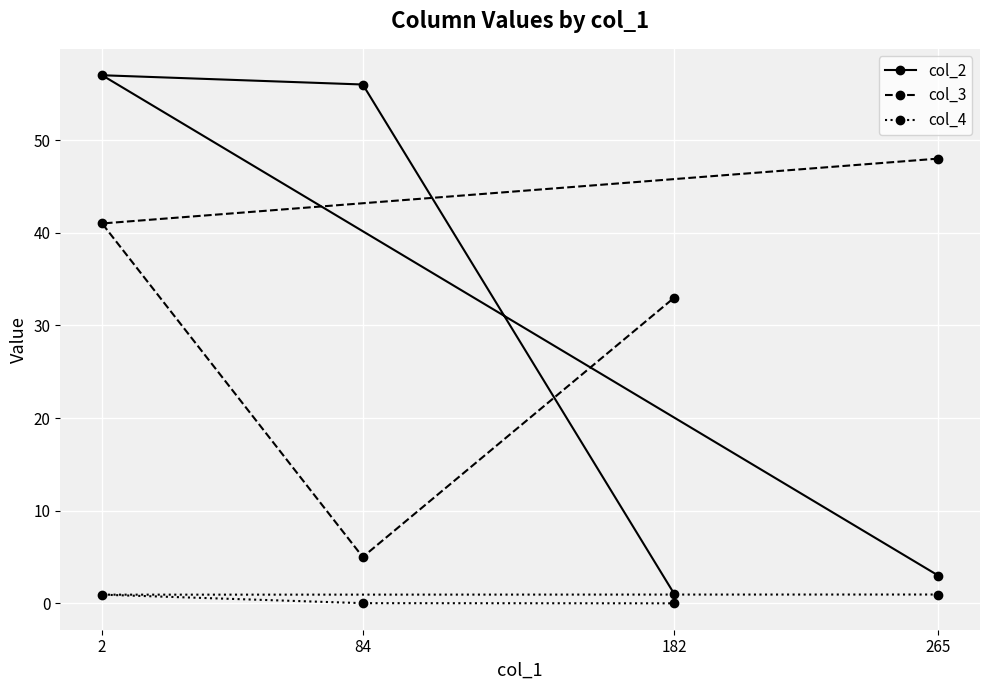

How many data points does each series have?

4